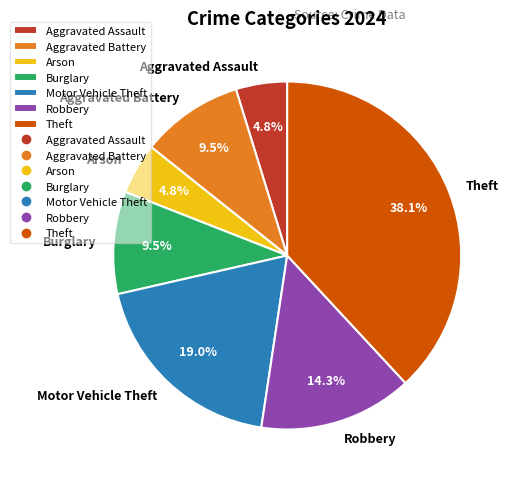

Does Arson account for over 50% of the chart?

No